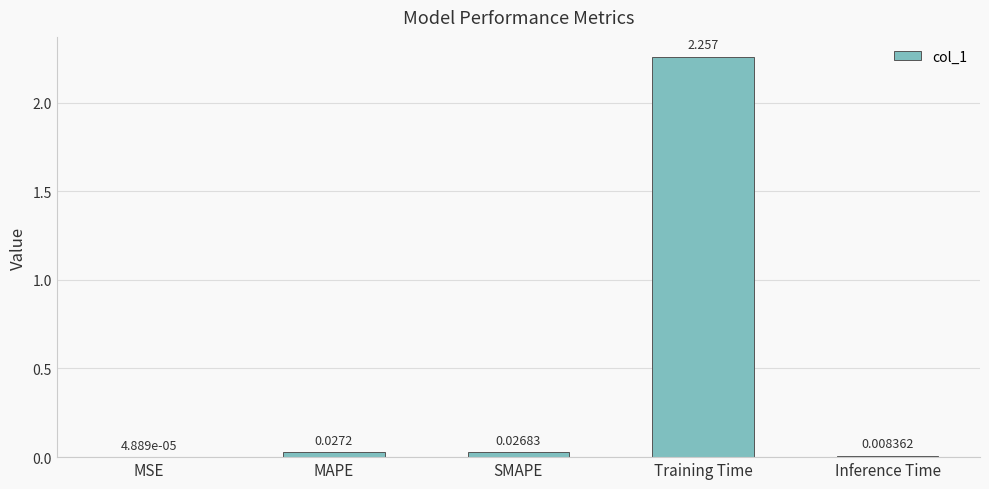

Between Inference Time and Training Time, which is larger?

Training Time